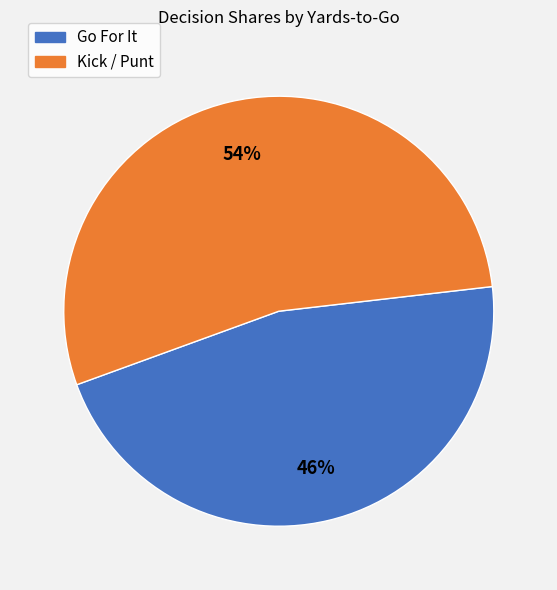

To the nearest percent, what is the average slice percentage?

50%